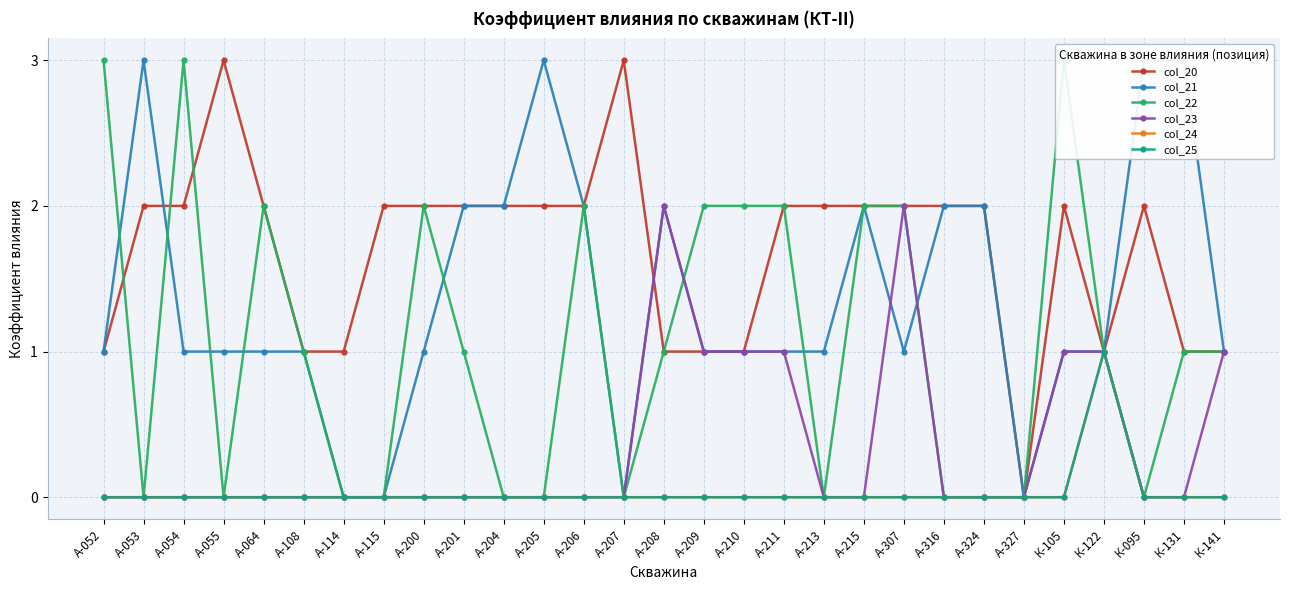

Reading left to right, what are all the values shown in this chart?

col_20: А-052=1	А-053=2	А-054=2	А-055=3	А-064=2	А-108=1	А-114=1	А-115=2	А-200=2	А-201=2	А-204=2	А-205=2	А-206=2	А-207=3	А-208=1	А-209=1	А-210=1	А-211=2	А-213=2	А-215=2	А-307=2	А-316=2	А-324=2	А-327=0	К-105=2	К-122=1	К-095=2	К-131=1	К-141=1
col_21: А-052=1	А-053=3	А-054=1	А-055=1	А-064=1	А-108=1	А-114=0	А-115=0	А-200=1	А-201=2	А-204=2	А-205=3	А-206=2	А-207=0	А-208=2	А-209=1	А-210=1	А-211=1	А-213=1	А-215=2	А-307=1	А-316=2	А-324=2	А-327=0	К-105=1	К-122=1	К-095=3	К-131=3	К-141=1
col_22: А-052=3	А-053=0	А-054=3	А-055=0	А-064=2	А-108=1	А-114=0	А-115=0	А-200=2	А-201=1	А-204=0	А-205=0	А-206=2	А-207=0	А-208=1	А-209=2	А-210=2	А-211=2	А-213=0	А-215=2	А-307=2	А-316=0	А-324=0	А-327=0	К-105=3	К-122=1	К-095=0	К-131=1	К-141=1
col_23: А-052=0	А-053=0	А-054=0	А-055=0	А-064=0	А-108=0	А-114=0	А-115=0	А-200=0	А-201=0	А-204=0	А-205=0	А-206=0	А-207=0	А-208=2	А-209=1	А-210=1	А-211=1	А-213=0	А-215=0	А-307=2	А-316=0	А-324=0	А-327=0	К-105=1	К-122=1	К-095=0	К-131=0	К-141=1
col_24: А-052=0	А-053=0	А-054=0	А-055=0	А-064=0	А-108=0	А-114=0	А-115=0	А-200=0	А-201=0	А-204=0	А-205=0	А-206=0	А-207=0	А-208=0	А-209=0	А-210=0	А-211=0	А-213=0	А-215=0	А-307=0	А-316=0	А-324=0	А-327=0	К-105=0	К-122=1	К-095=0	К-131=0	К-141=0
col_25: А-052=0	А-053=0	А-054=0	А-055=0	А-064=0	А-108=0	А-114=0	А-115=0	А-200=0	А-201=0	А-204=0	А-205=0	А-206=0	А-207=0	А-208=0	А-209=0	А-210=0	А-211=0	А-213=0	А-215=0	А-307=0	А-316=0	А-324=0	А-327=0	К-105=0	К-122=1	К-095=0	К-131=0	К-141=0